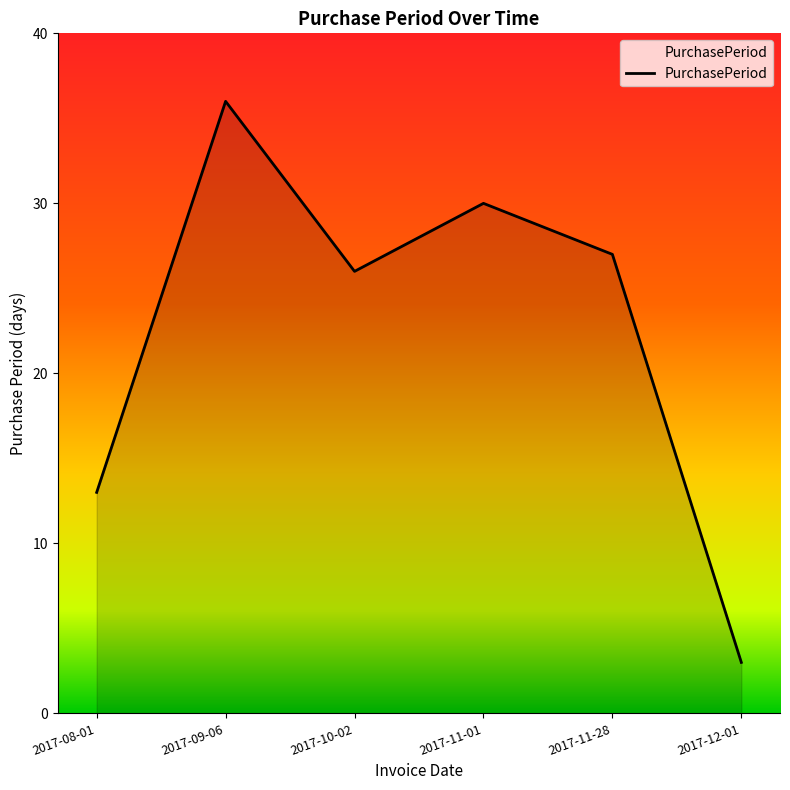

Does the chart display data point markers on the line(s)?

No